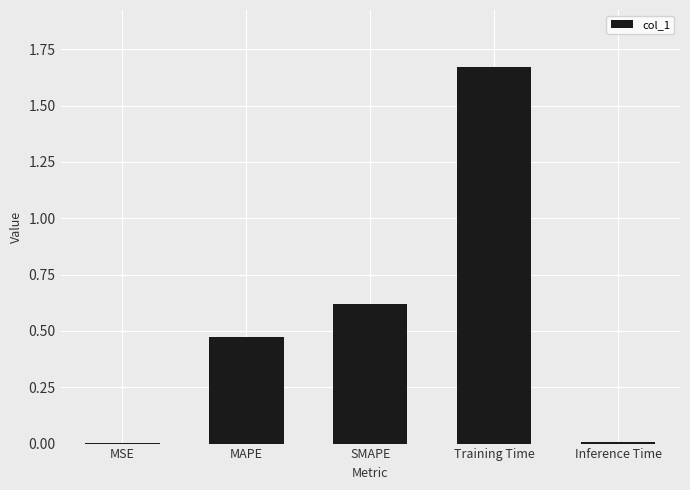

What is the change in value from MAPE to SMAPE?

+0.1